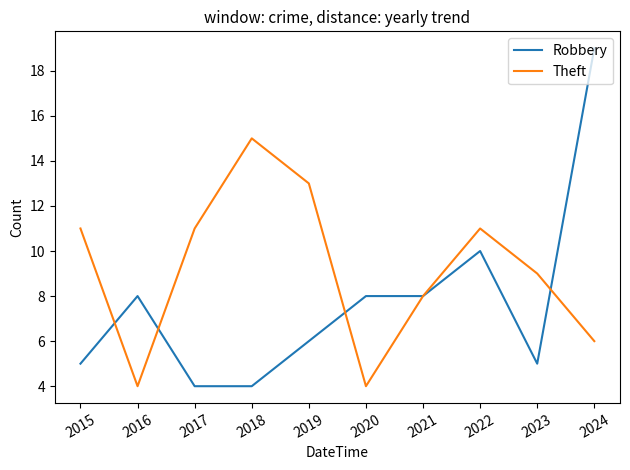

What is the maximum value for Robbery?

19